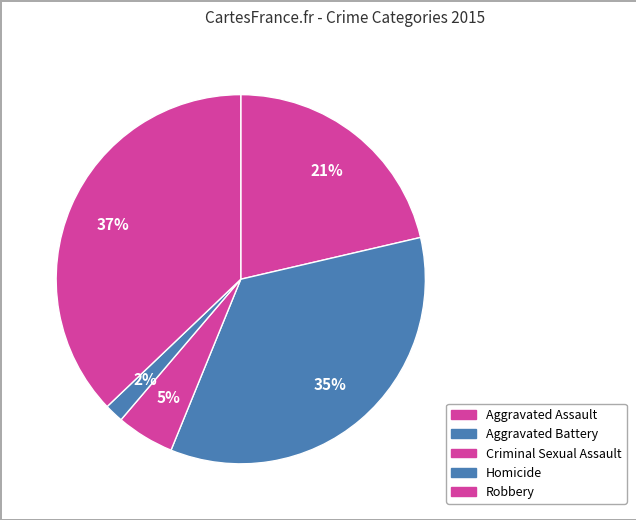

How many slices are in this pie chart?

5